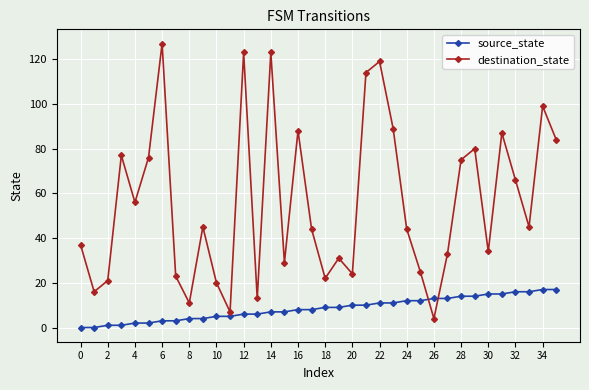

Rank the series by their average value, from highest to lowest.

destination_state, source_state